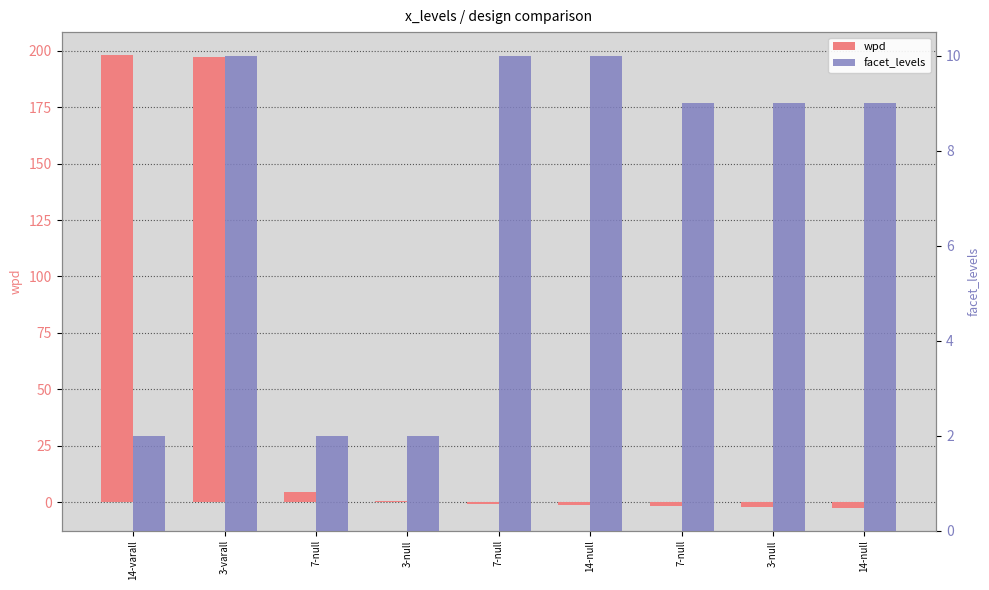

How many values in the facet_levels series are below 9?

3